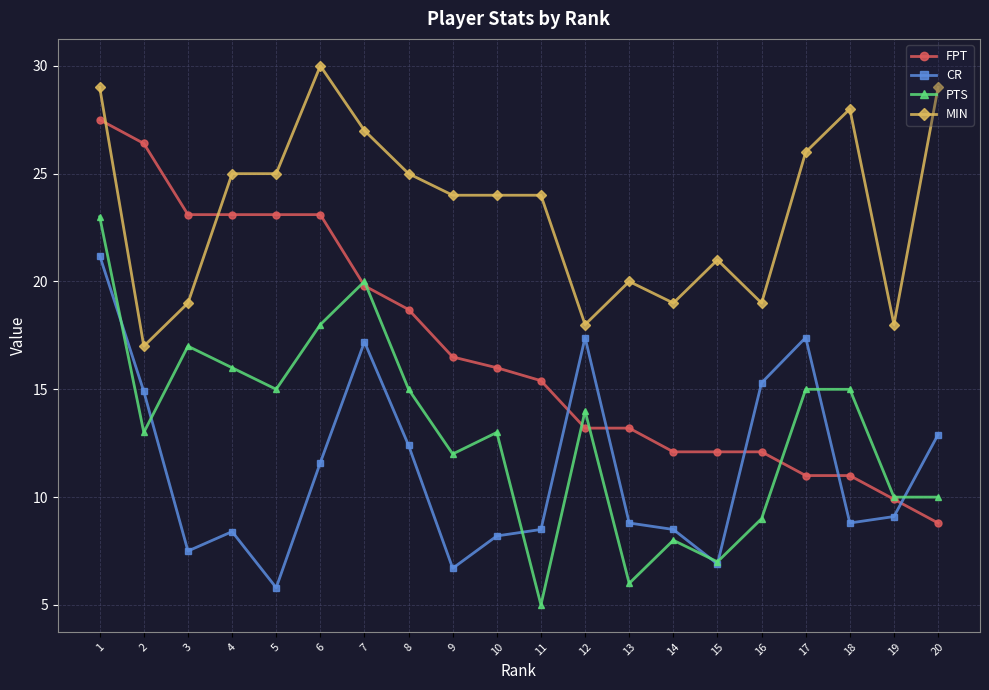

Is the value of CR at 9 greater than the value of PTS at 18?

No